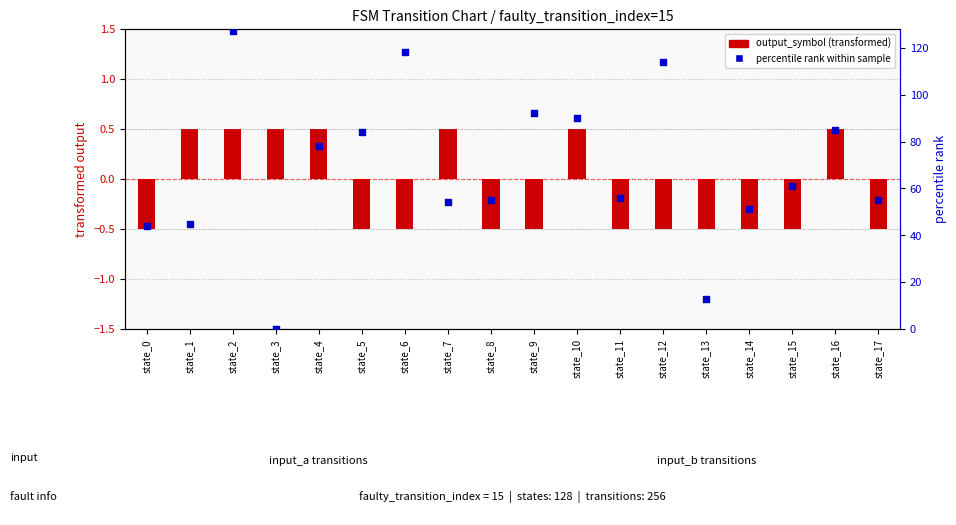

Which series reaches the maximum Y coordinate?

percentile rank within sample